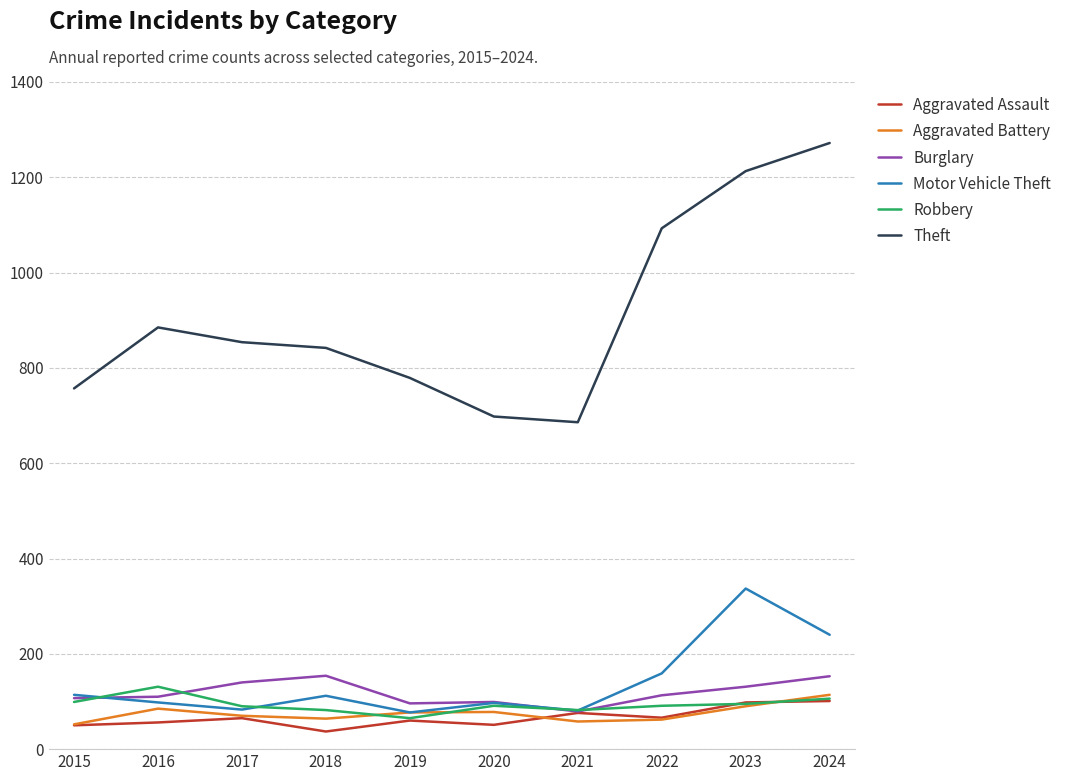

True or false: Burglary and Theft cross at least once.

False